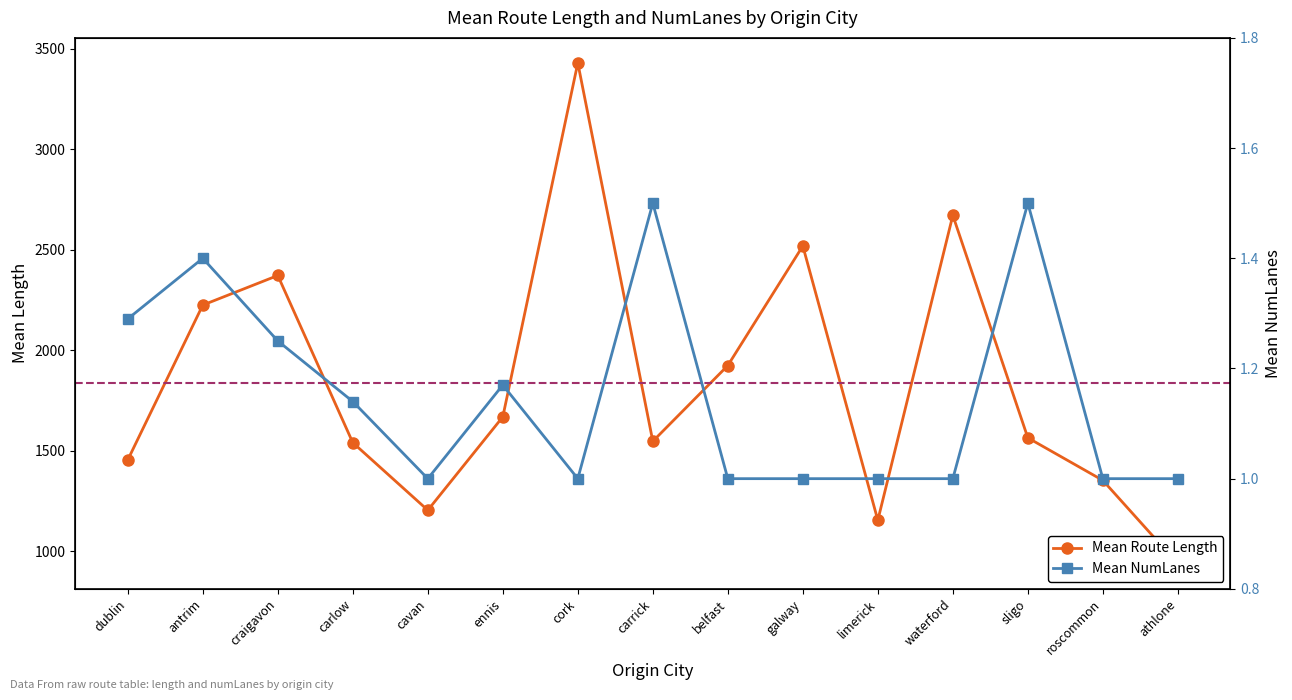

What is the approximate value of Mean Length at cavan?

1205.3